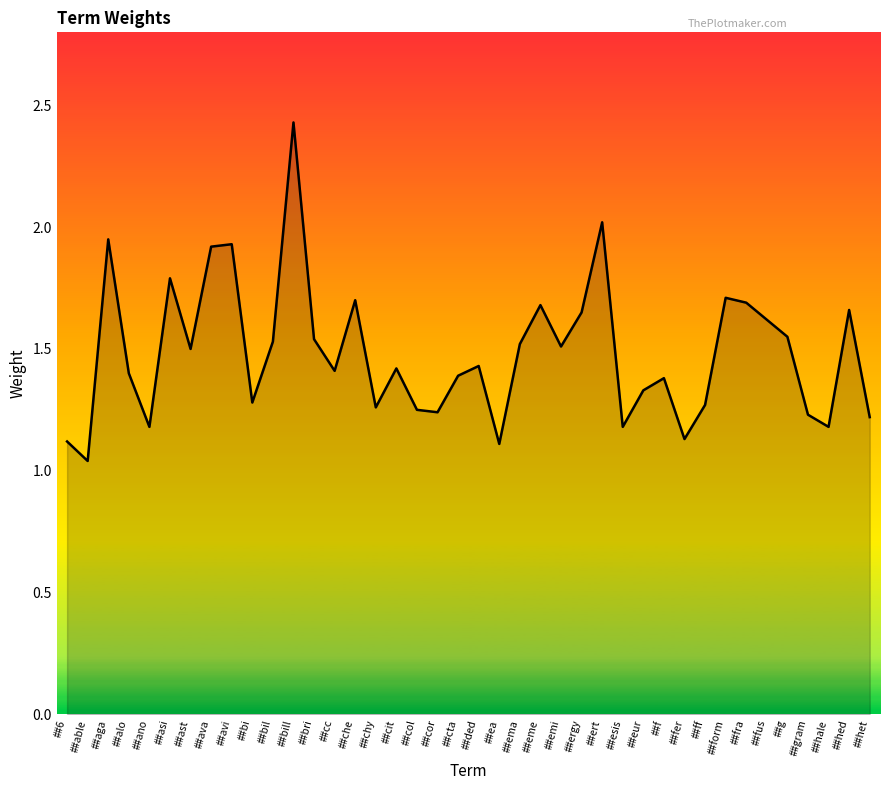

At which category does the chart reach its minimum across all series?

##able